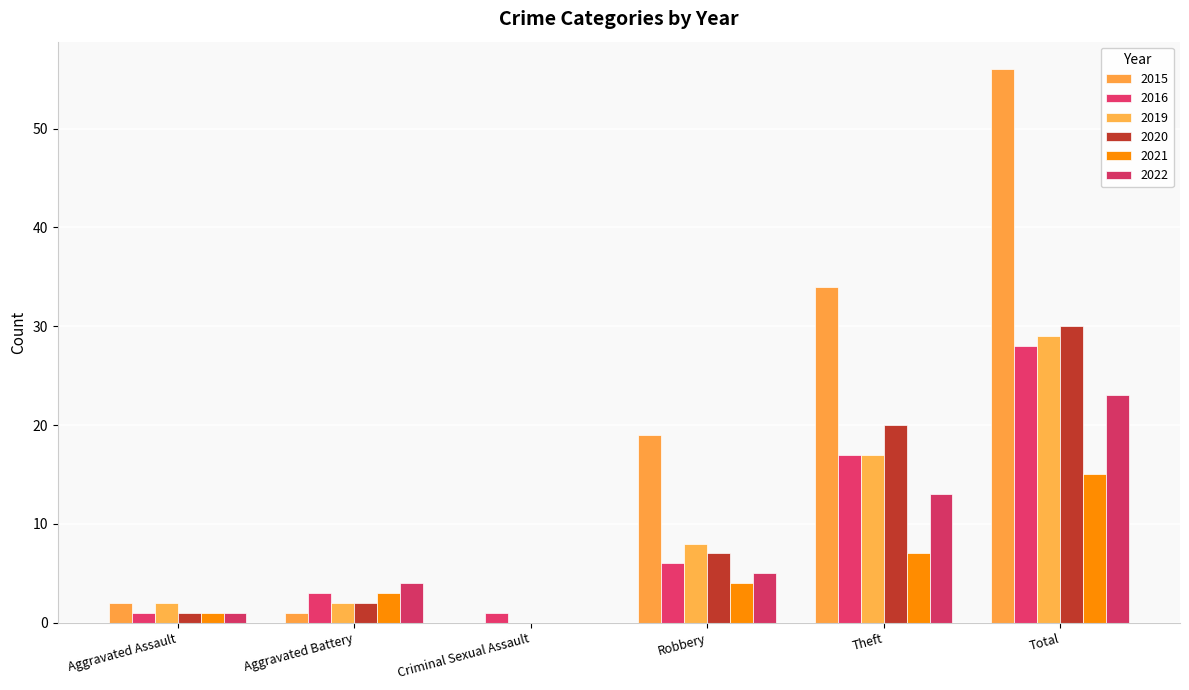

Is it true that 2020 equals 12 at Robbery?

False